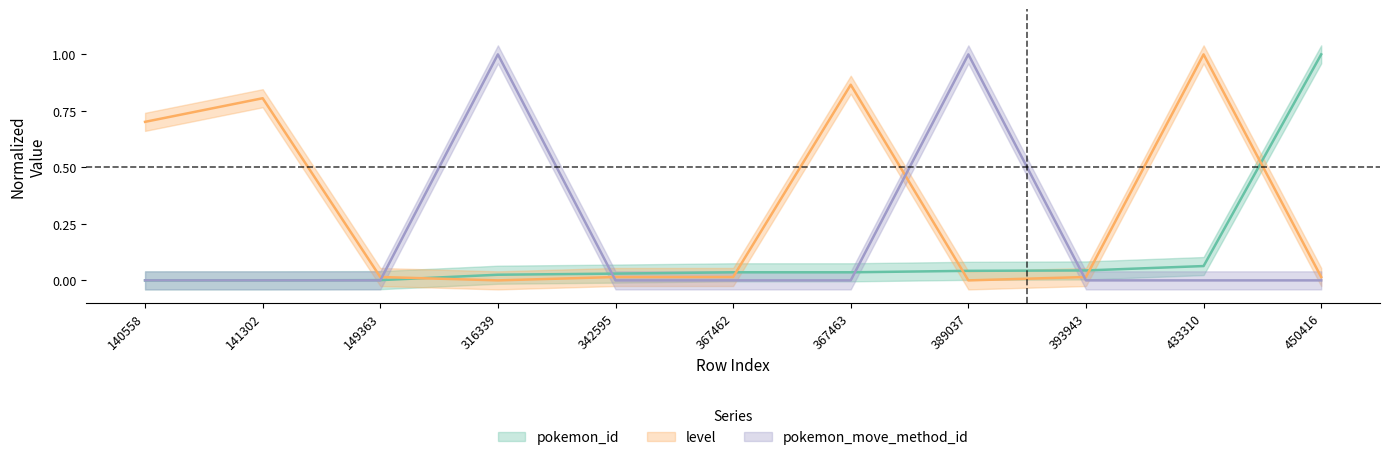

At how many categories does at least one series exceed 0?

11